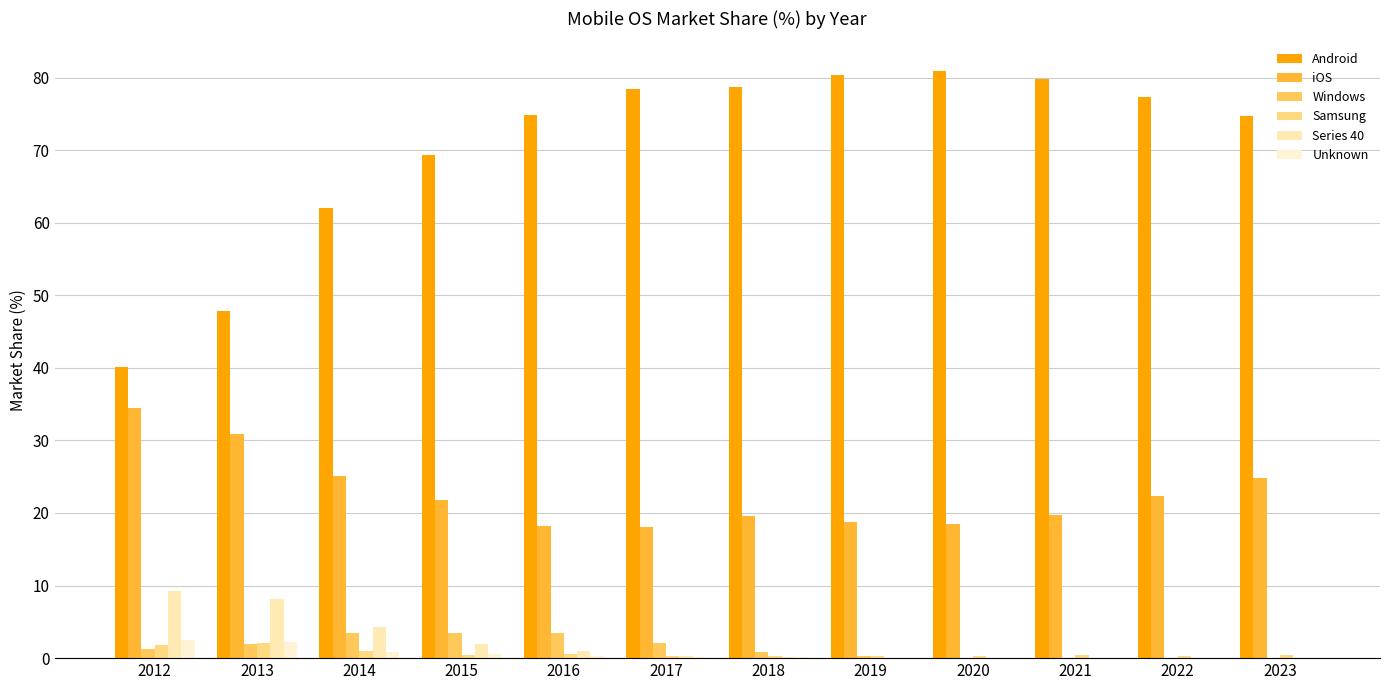

Which series has the largest total across all categories?

Android